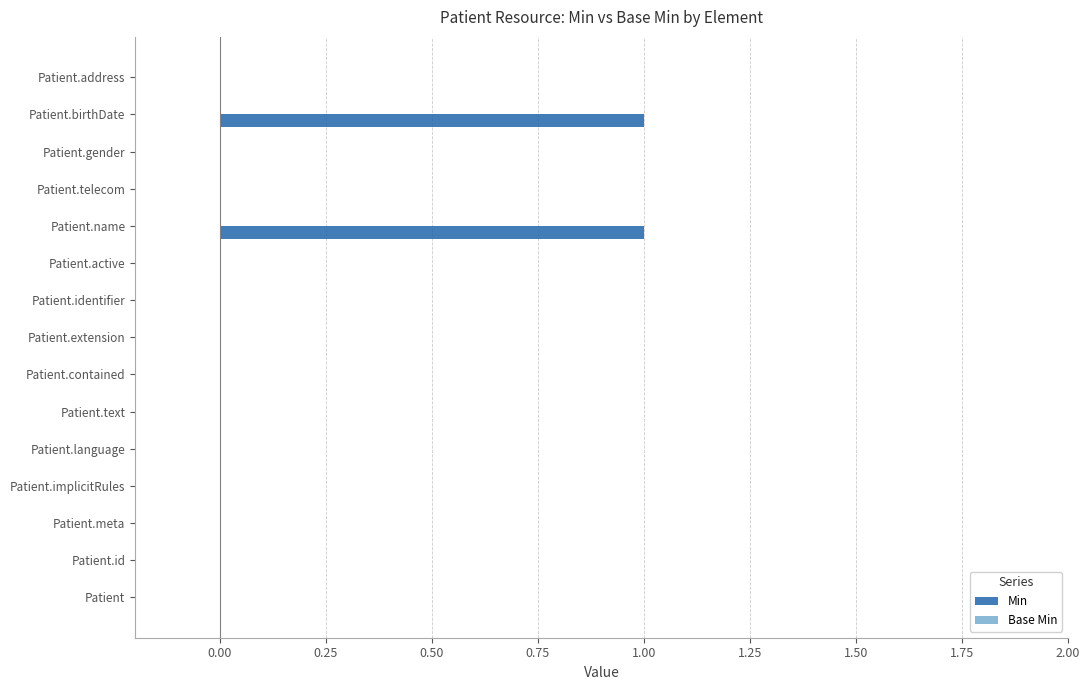

Is it true that the value at Patient.extension is -1?

False